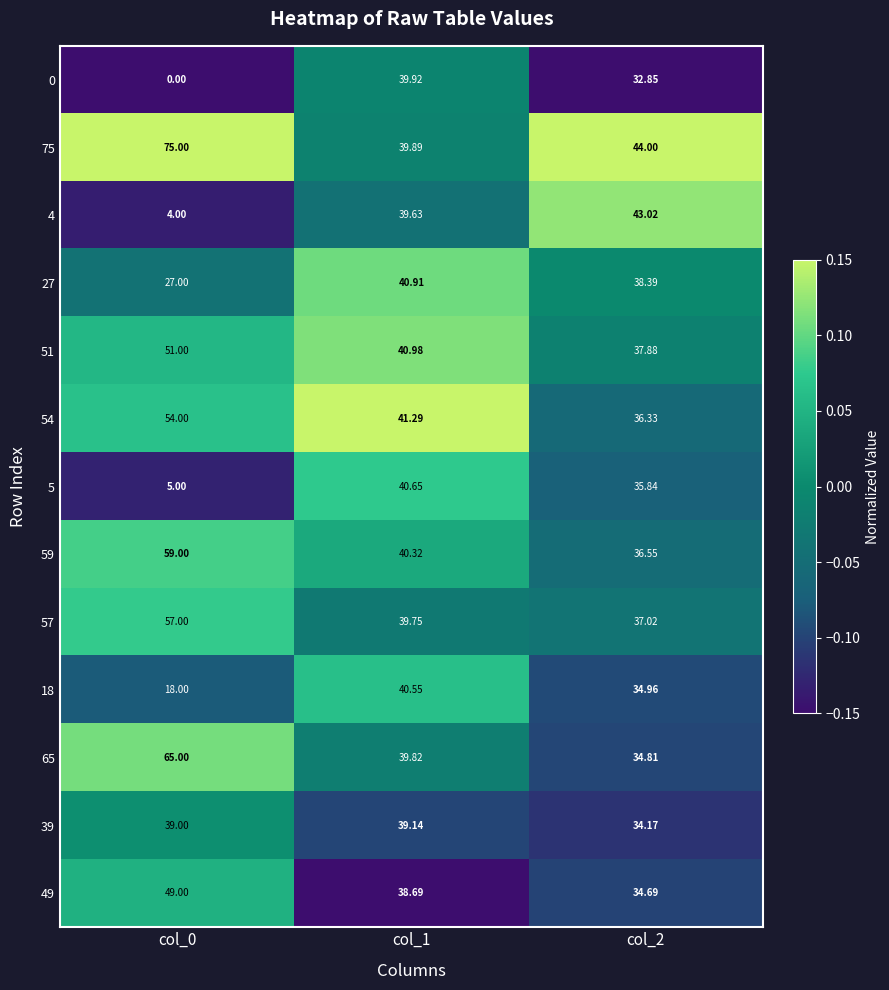

What is the total value across all series at col_2?

480.5